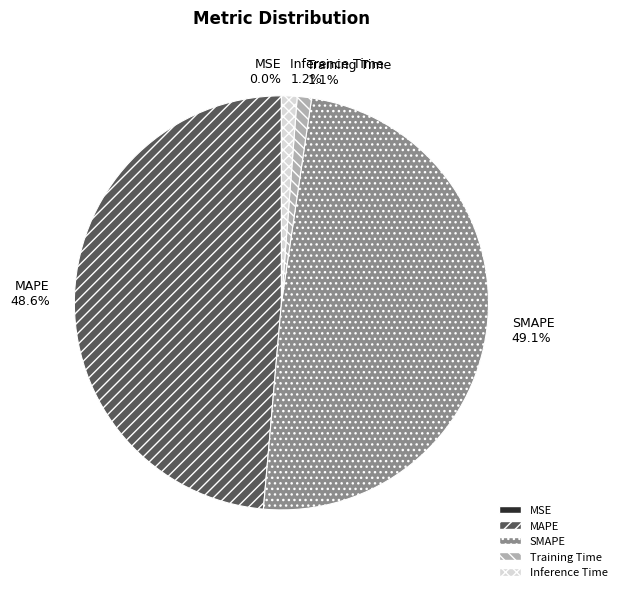

Does SMAPE account for over 50% of the chart?

No